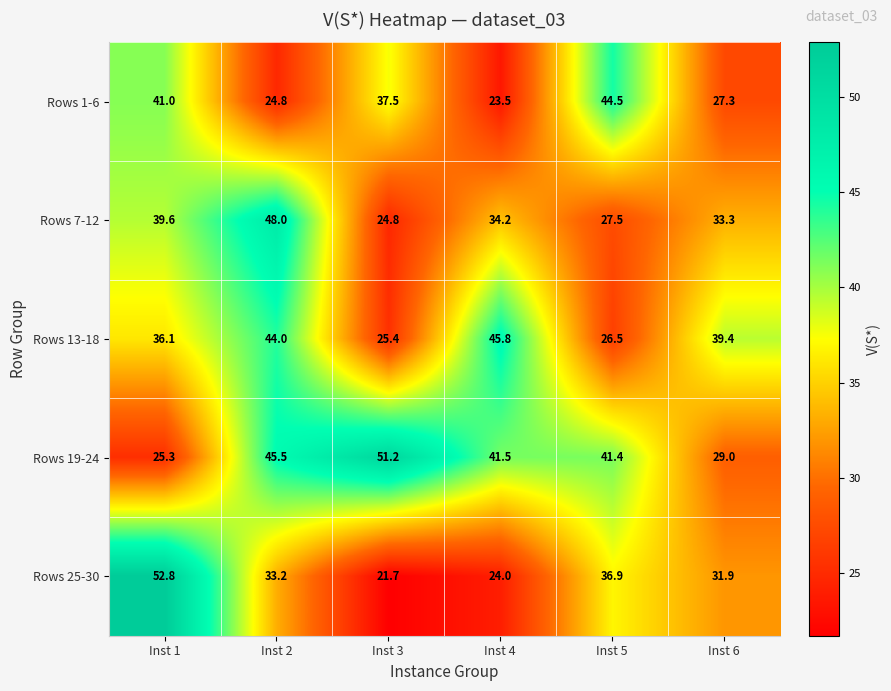

What is the lowest value of the Rows 7-12 series?

24.8